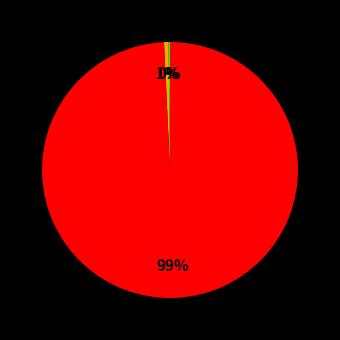

Does any single category account for the majority?

Yes